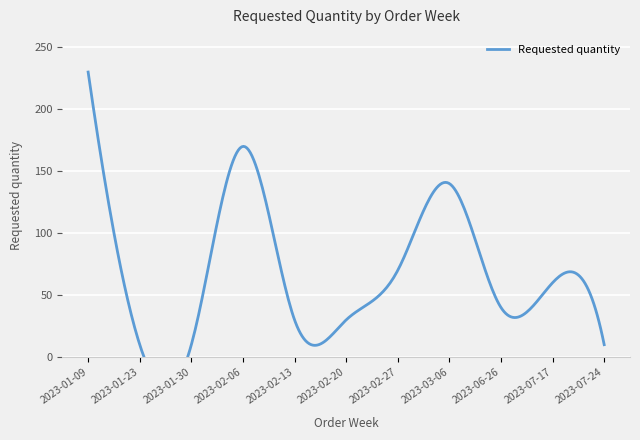

How many interior local valleys (lower than both neighbors) does the data have?

1